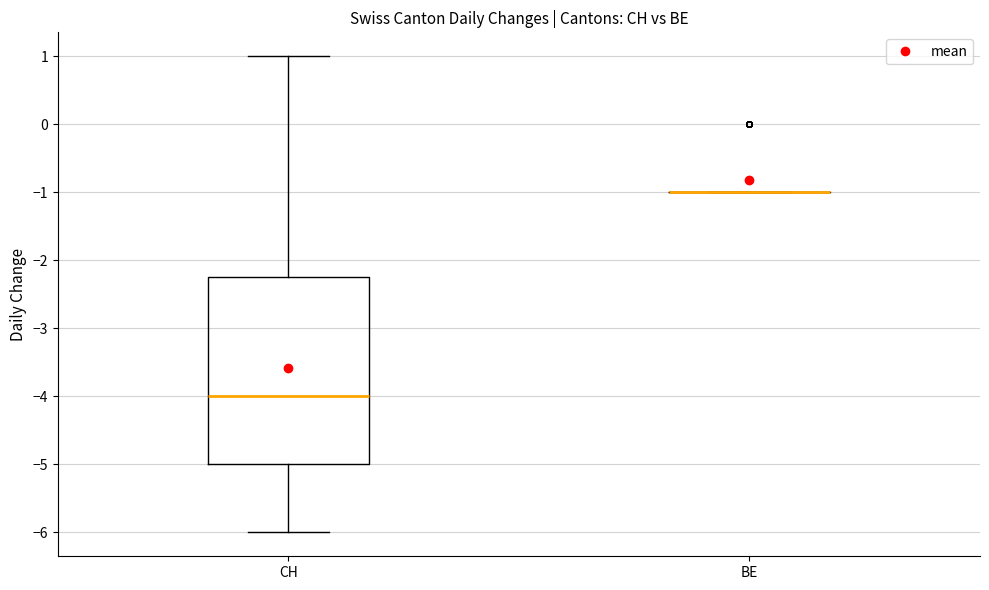

Reading left to right, transcribe this box plot: for each box, give where its median line is, the range the box spans, and where its two whiskers end, as read against the y-axis. The values are not printed on the chart, so give them approximately, as read against the axis.

CH: median -4.0, box -5.0 to -2.2, whiskers -6.0 to 1.0
BE: box collapsed to a line at -1.0, whiskers -1.0 to -1.0